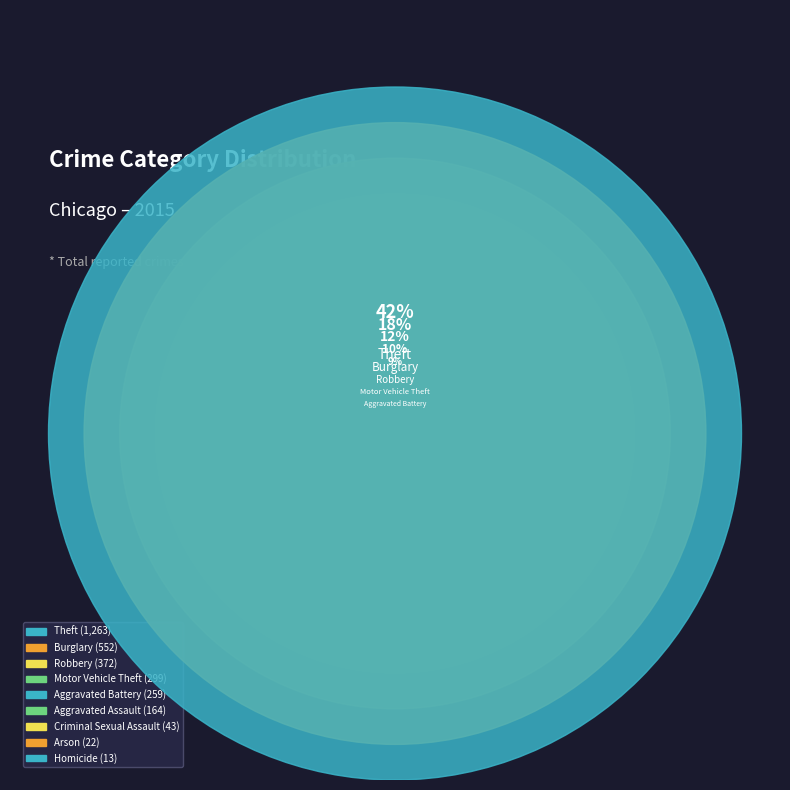

Count the number of slices in the pie.

9